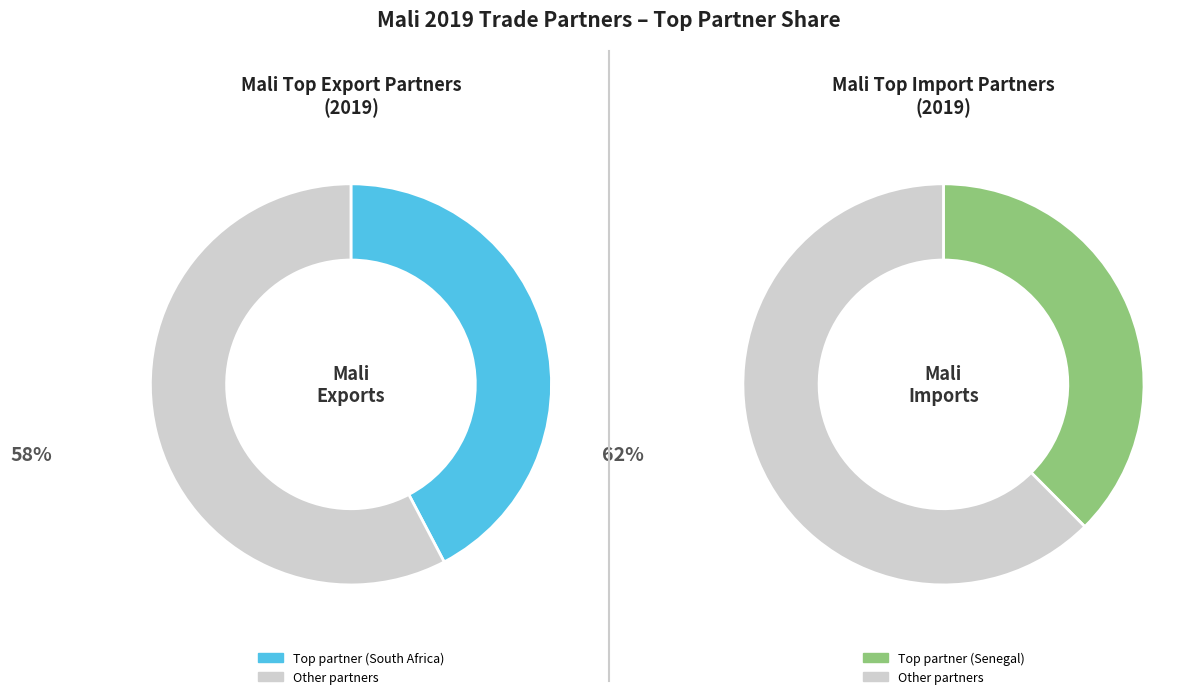

Which has a higher value, 4 or 2?

2